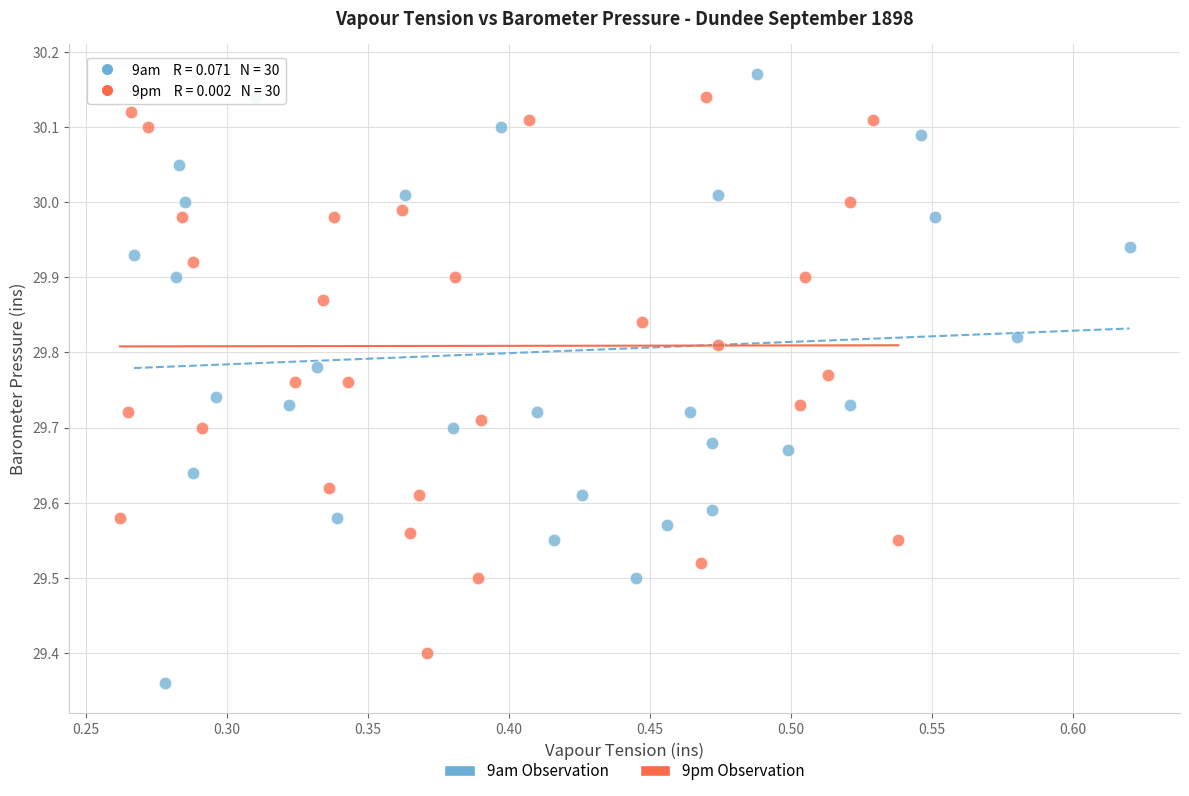

Which series reaches the minimum Y coordinate?

9am Observation